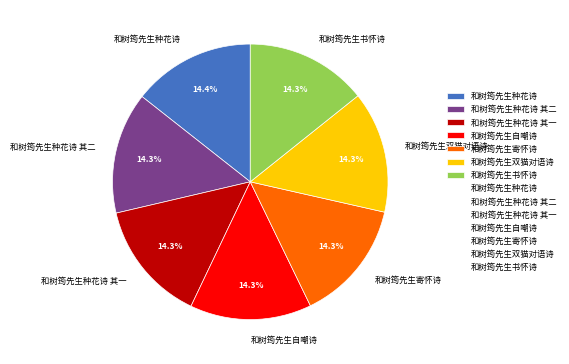

Does 和树筠先生种花诗 其一 represent more than half of the total?

No